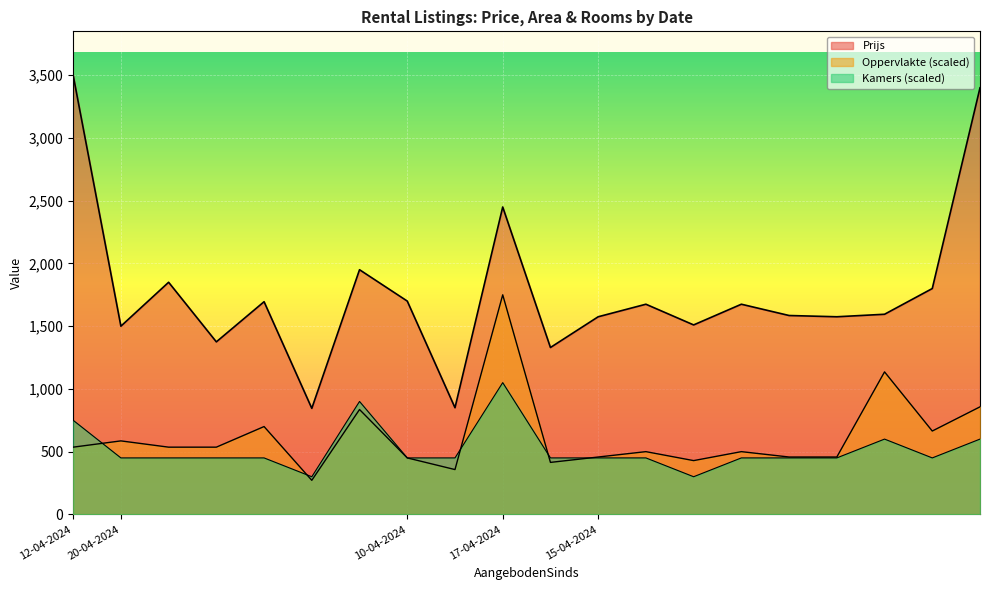

Where is the first local minimum for Kamers?

20-04-2024